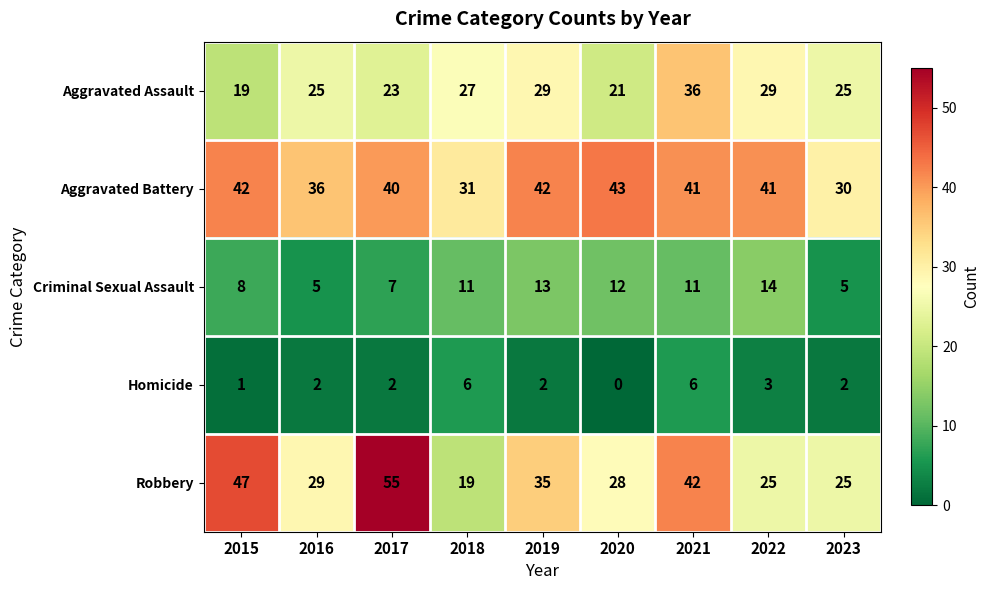

At 2020, list the series in order from smallest to largest.

Homicide, Criminal Sexual Assault, Aggravated Assault, Robbery, Aggravated Battery